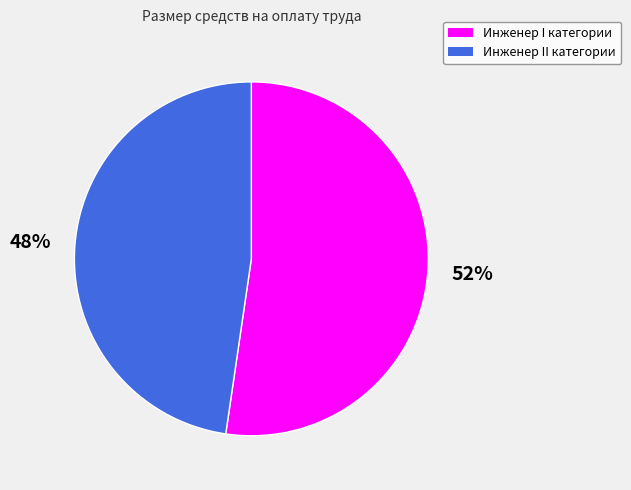

Is the sum of Инженер II категории and Инженер I категории greater than half?

Yes